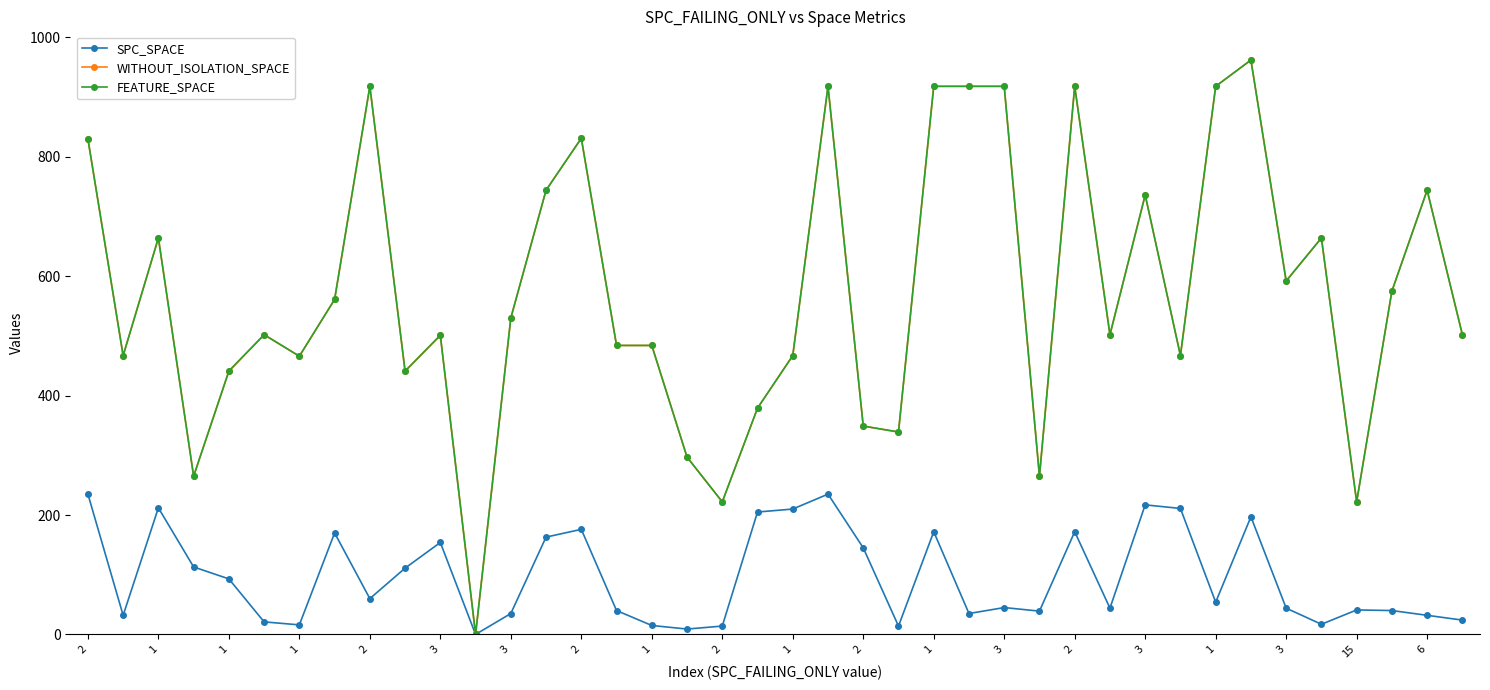

Does the chart have visible grid lines?

No